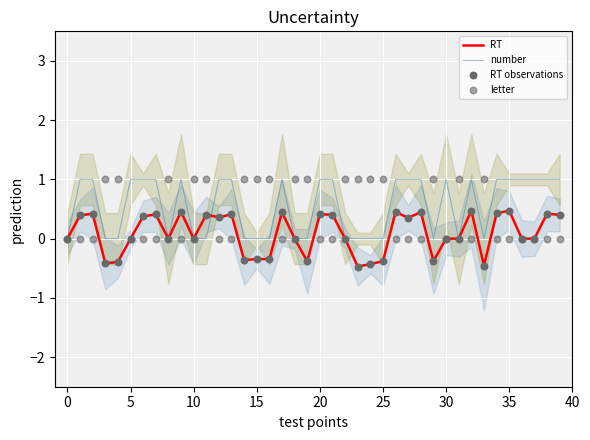

What is the total value across all series at 15?

0.2